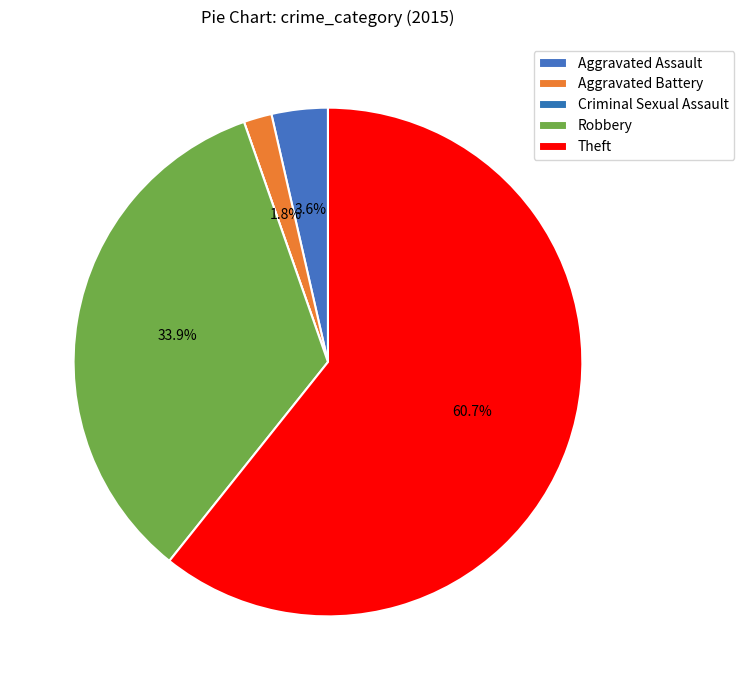

What percentage is the Aggravated Battery slice, to the nearest percent?

2%